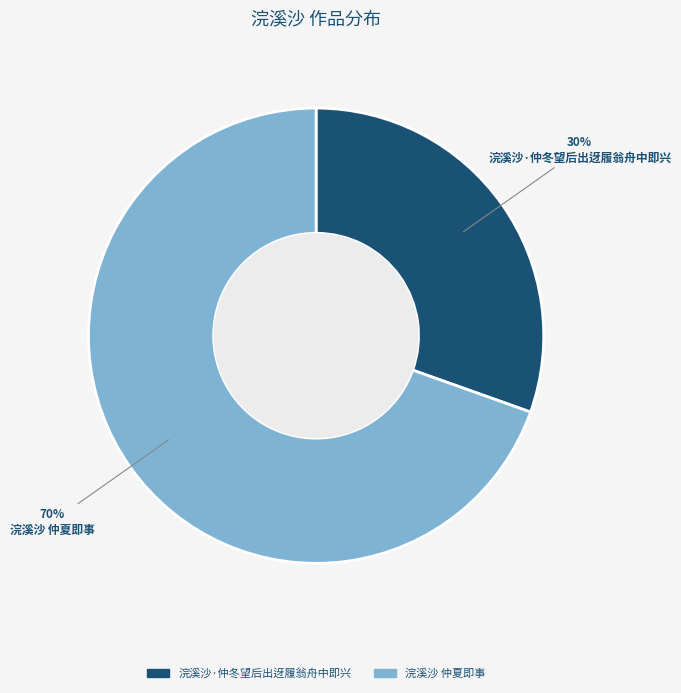

Which category has the smallest portion of the pie?

浣溪沙·仲冬望后出迓履翁舟中即兴